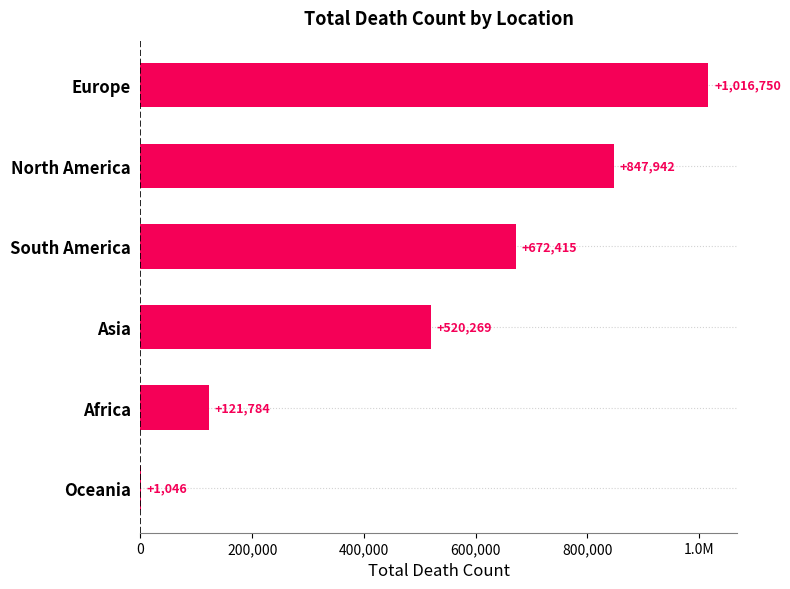

Are the bars horizontal?

Yes